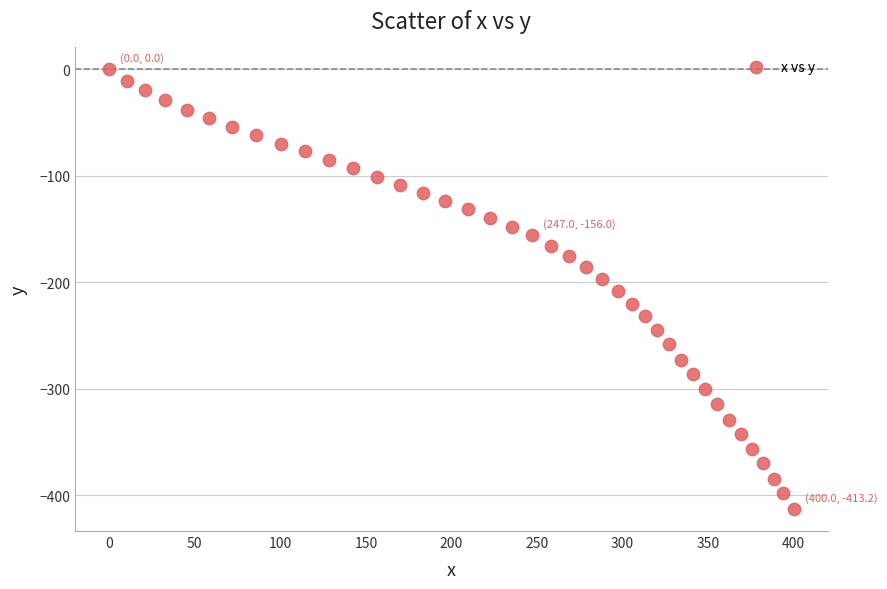

What is the range of X values (max minus min)?

400.0